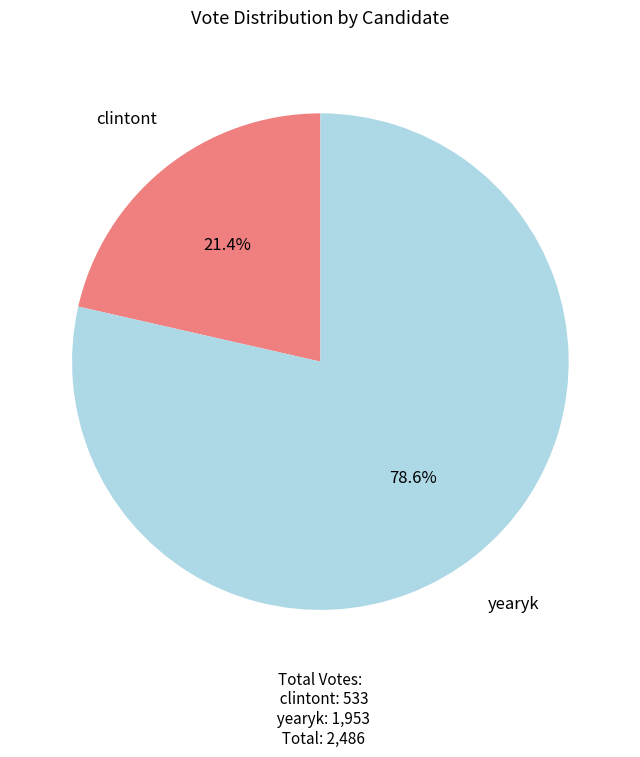

How many slices are in this pie chart?

2